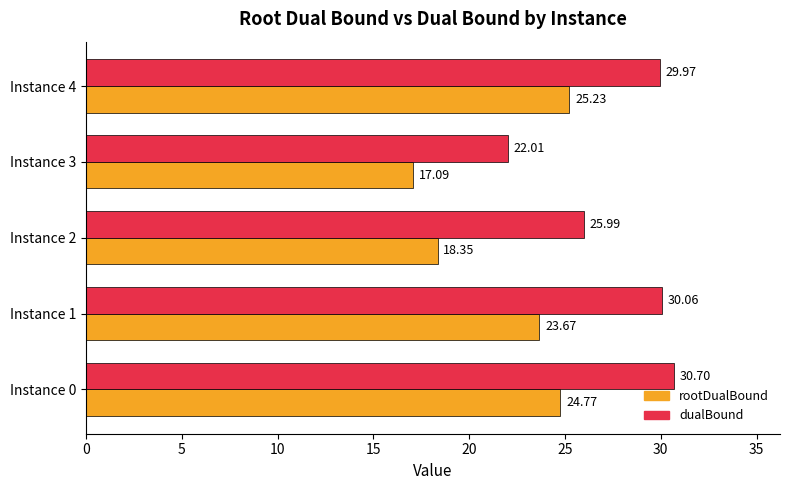

Rank the categories by rootDualBound value from lowest to highest.

Instance 3, Instance 2, Instance 1, Instance 0, Instance 4